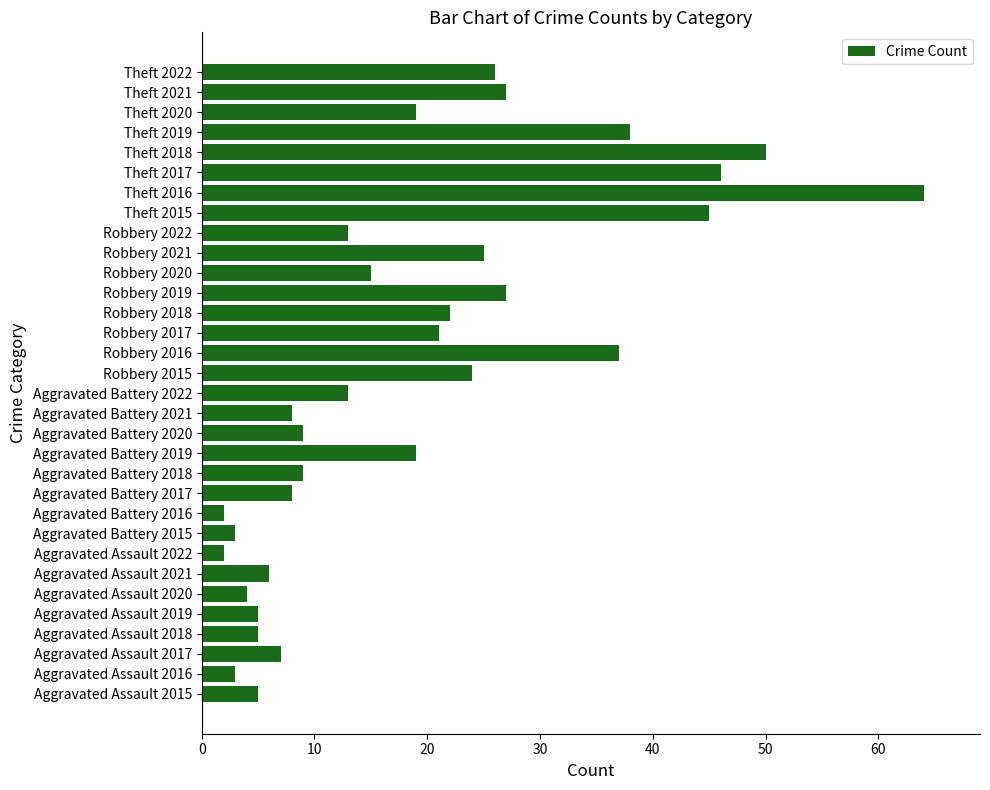

What is the minimum value shown in the chart?

2